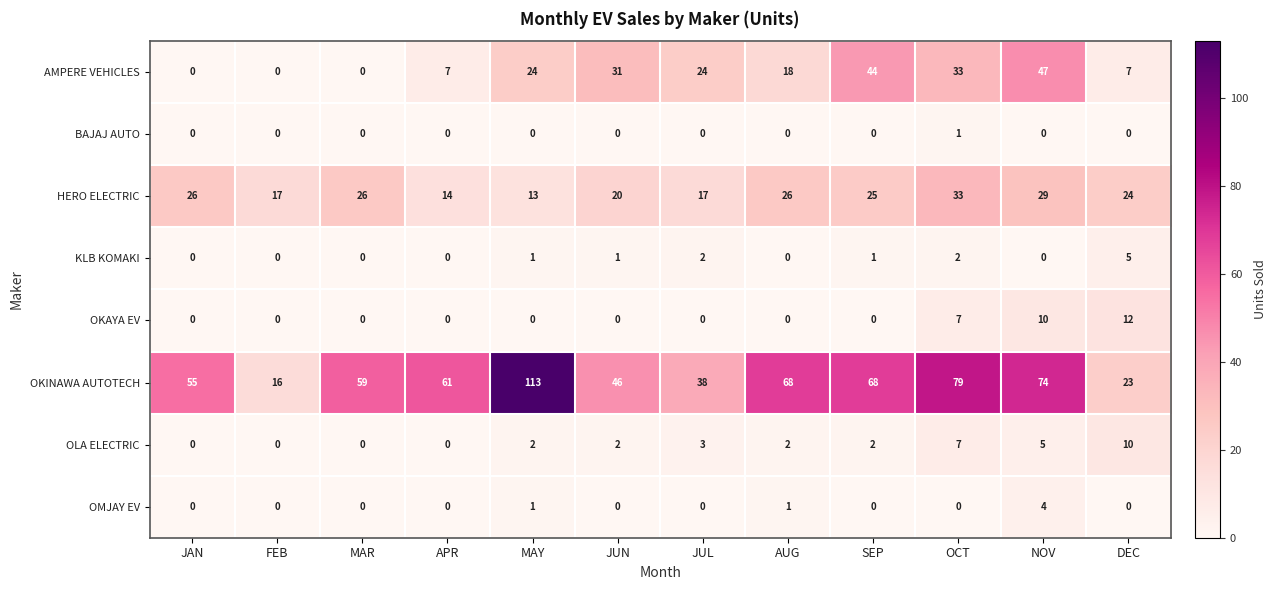

List the series in order of their peak value, lowest first.

BAJAJ AUTO, OMJAY EV, KLB KOMAKI, OLA ELECTRIC, OKAYA EV, HERO ELECTRIC, AMPERE VEHICLES, OKINAWA AUTOTECH